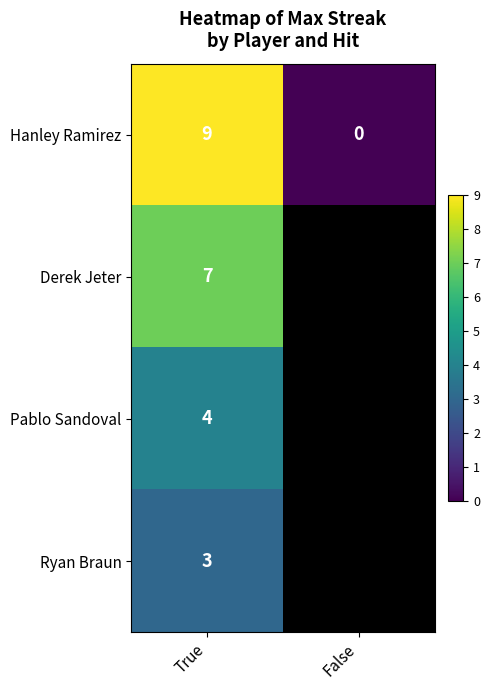

What is the maximum value shown in the chart?

9.0